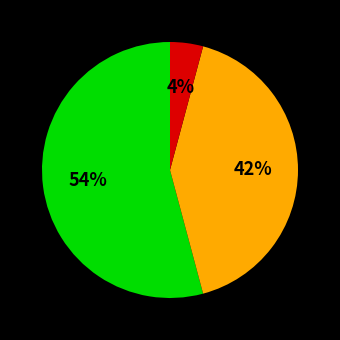

Is there any slice that represents more than half of the pie?

Yes